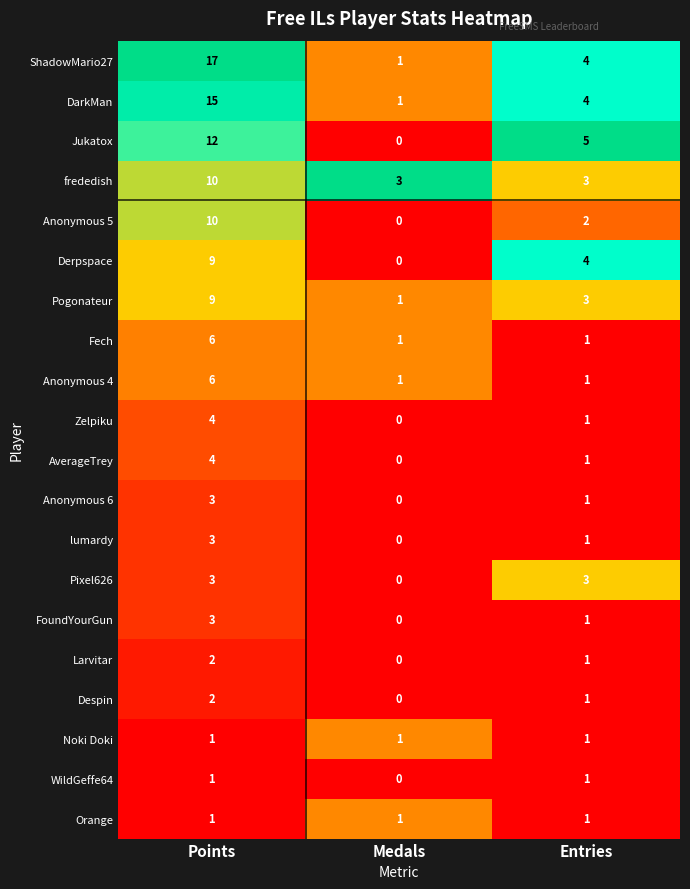

Count the number of data series in this chart.

20